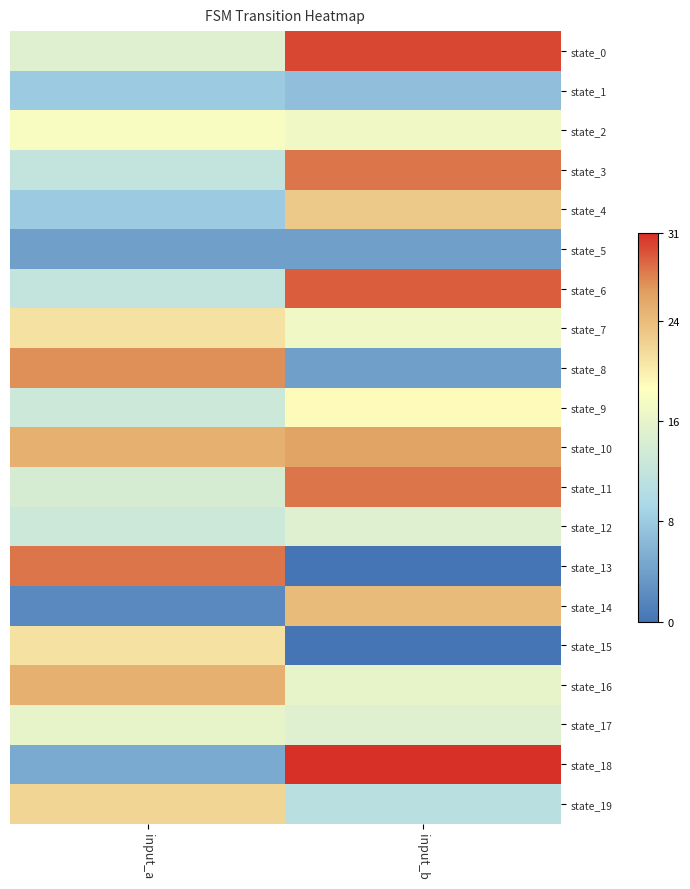

At input_b, list the series in order from smallest to largest.

state_13, state_15, state_5, state_8, state_1, state_19, state_12, state_17, state_16, state_2, state_7, state_9, state_4, state_14, state_10, state_3, state_11, state_6, state_0, state_18